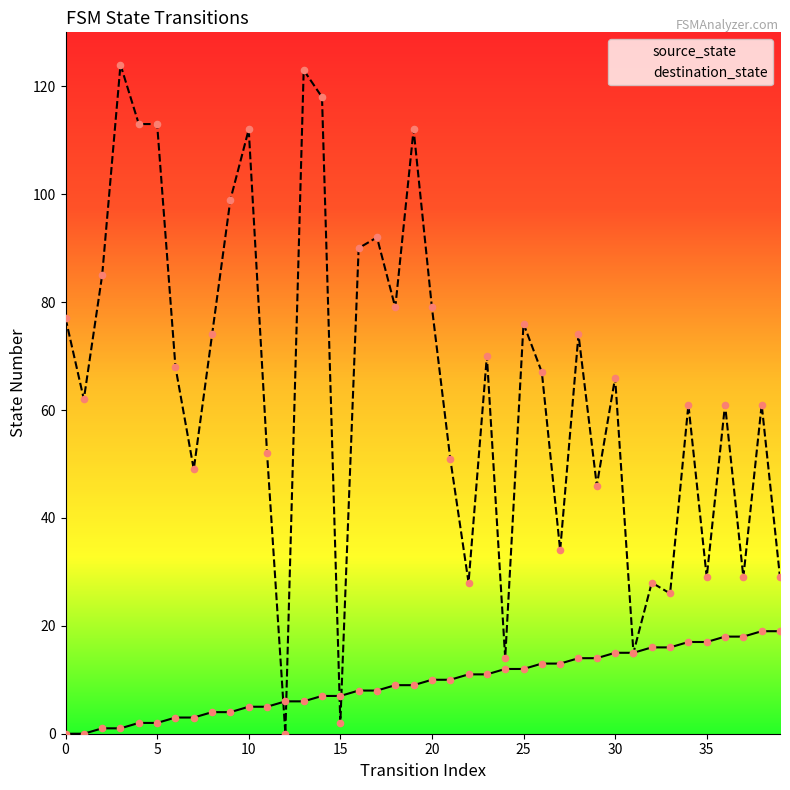

Which series reaches the maximum Y coordinate?

destination_state